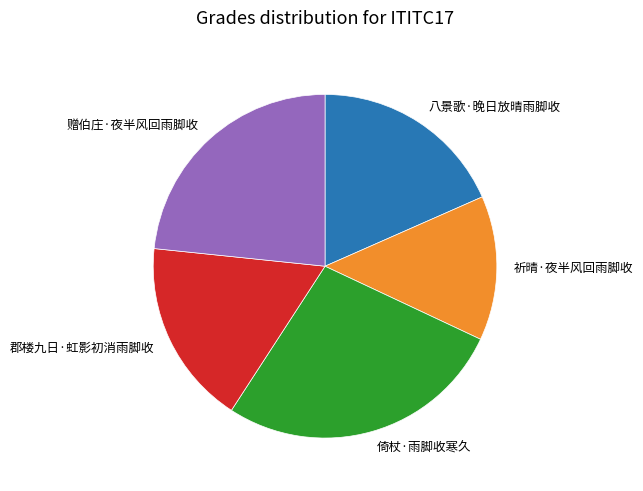

Is it true that 八景歌·晚日放晴雨脚收 is 18% of the pie?

True